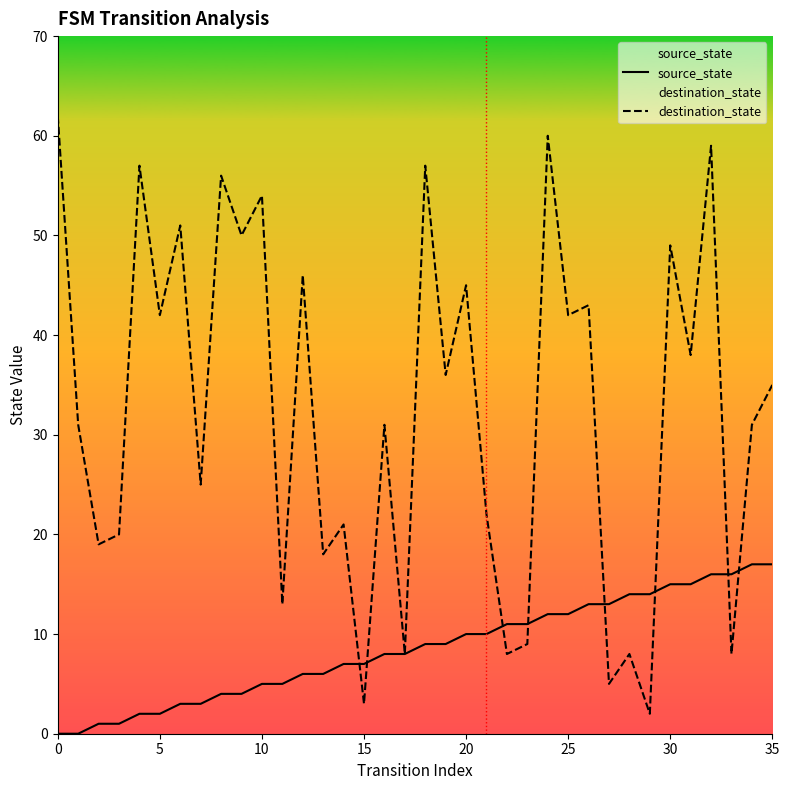

The value of source_state at 0 is 0. True or false?

True